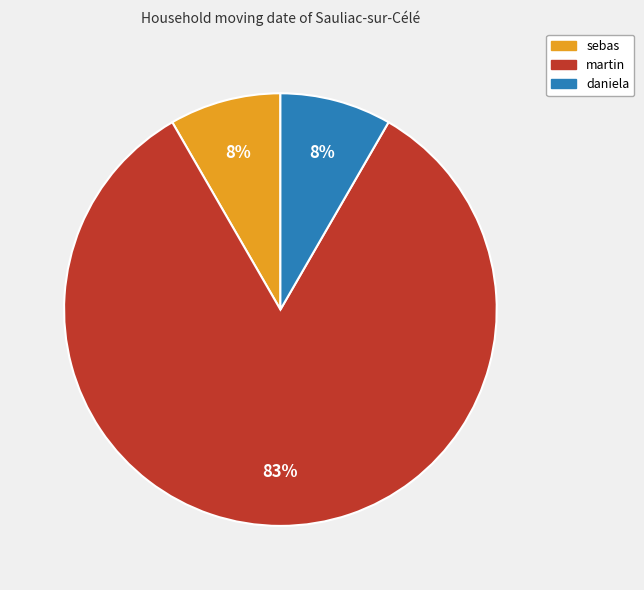

To the nearest percent, what percentage of the pie is daniela?

8%